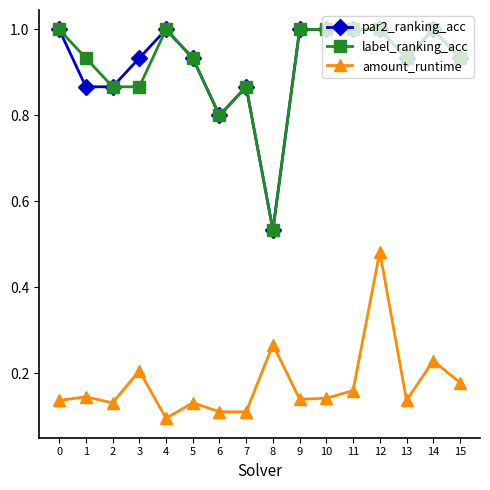

How many distinct data groups are displayed?

3